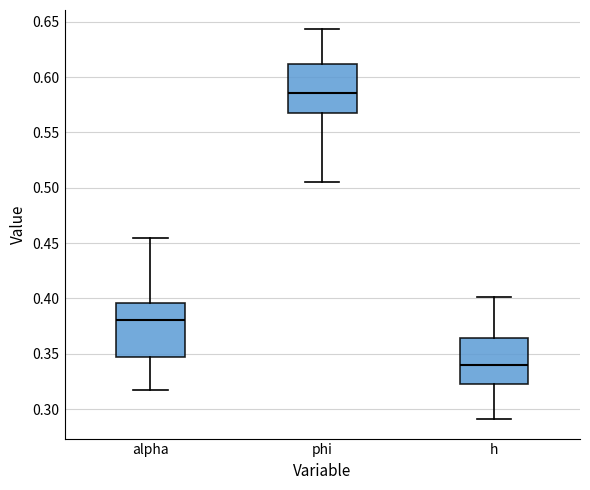

Which box has the lowest median line?

h